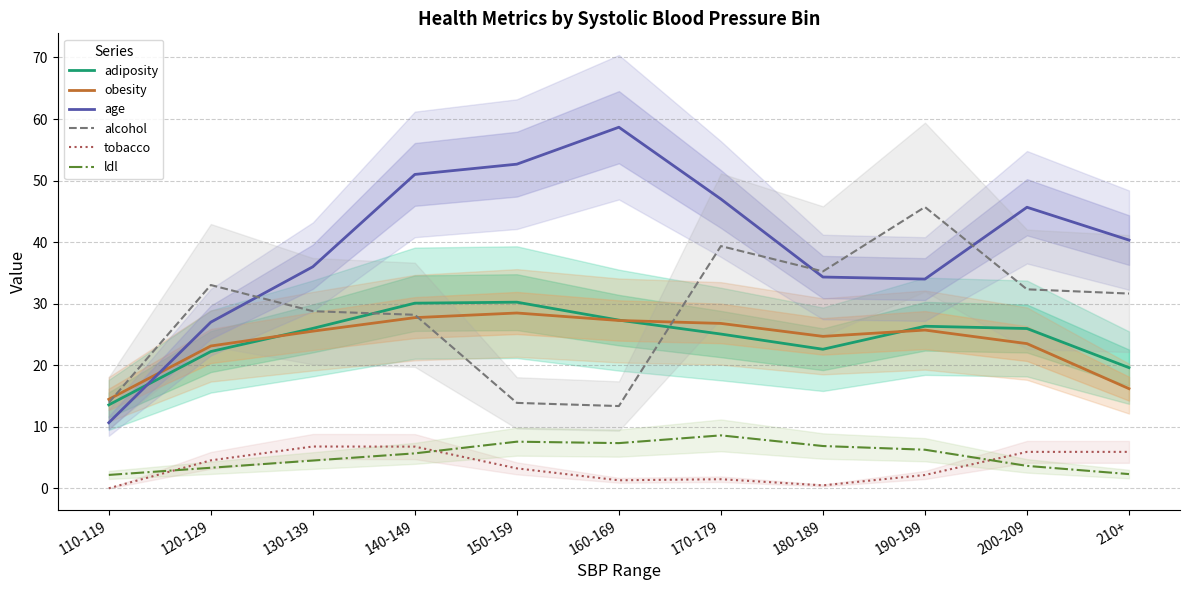

True or false: adiposity has a value of 22.2 at 120-129.

True